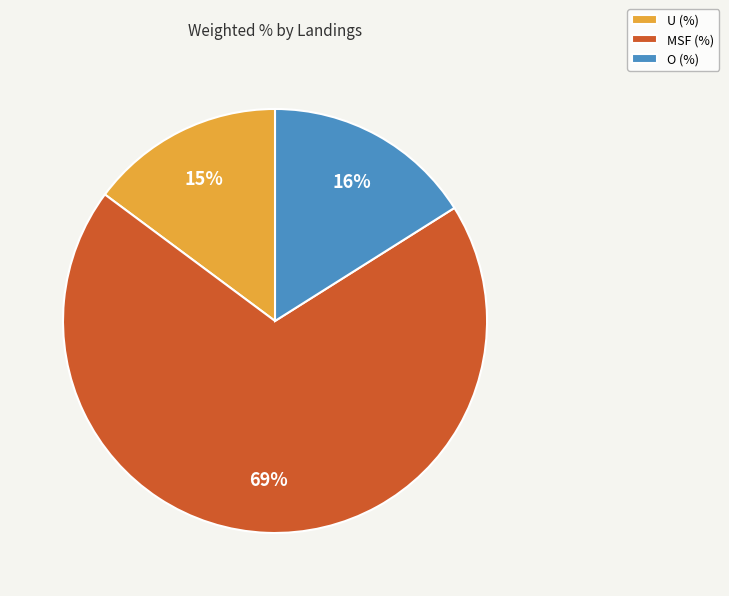

To the nearest percent, what percentage of the pie is O?

16%